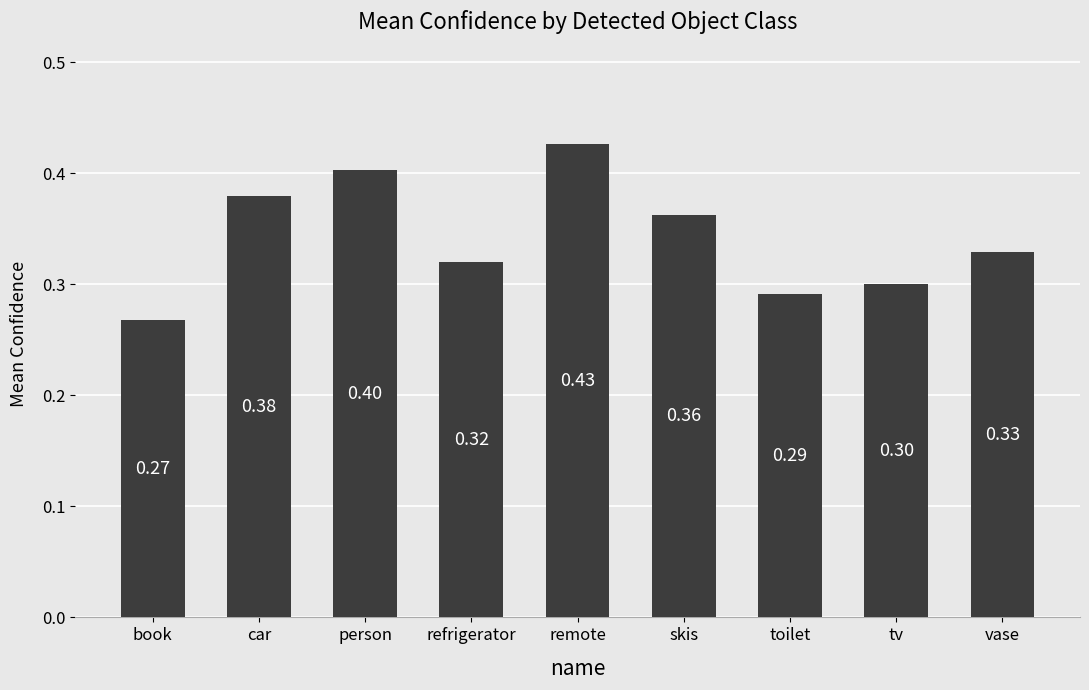

What is the label of the 9th bar from the left?

vase